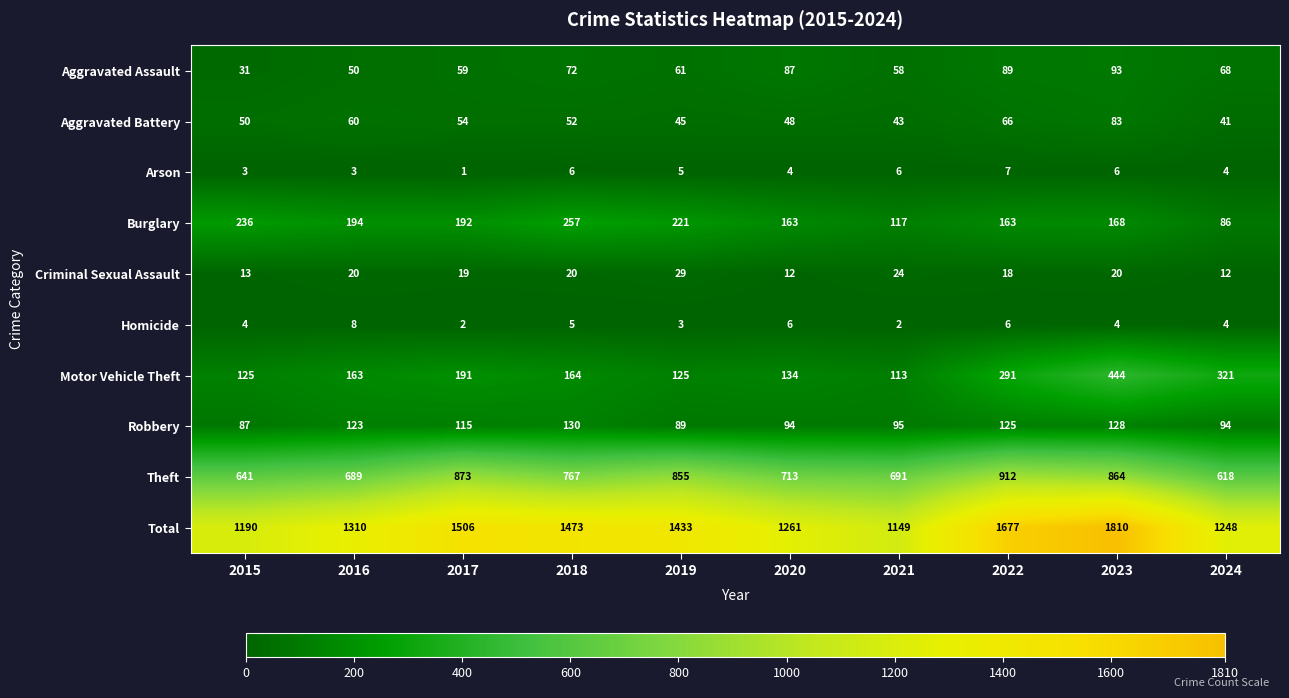

What value does the Criminal Sexual Assault series have at 2024, to the nearest 10?

10